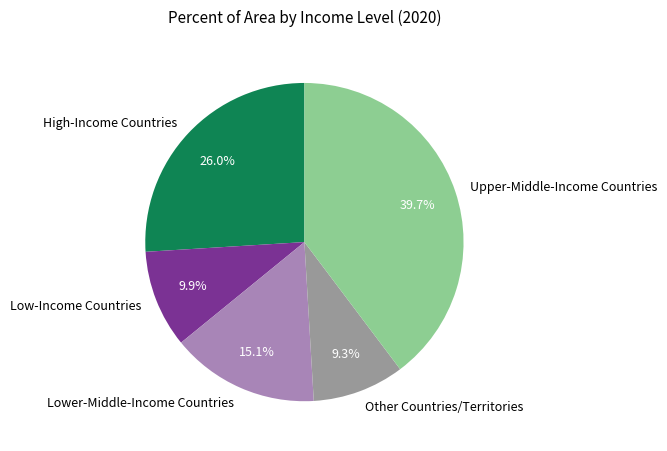

What portion of the pie excludes Low-Income Countries?

90.1%